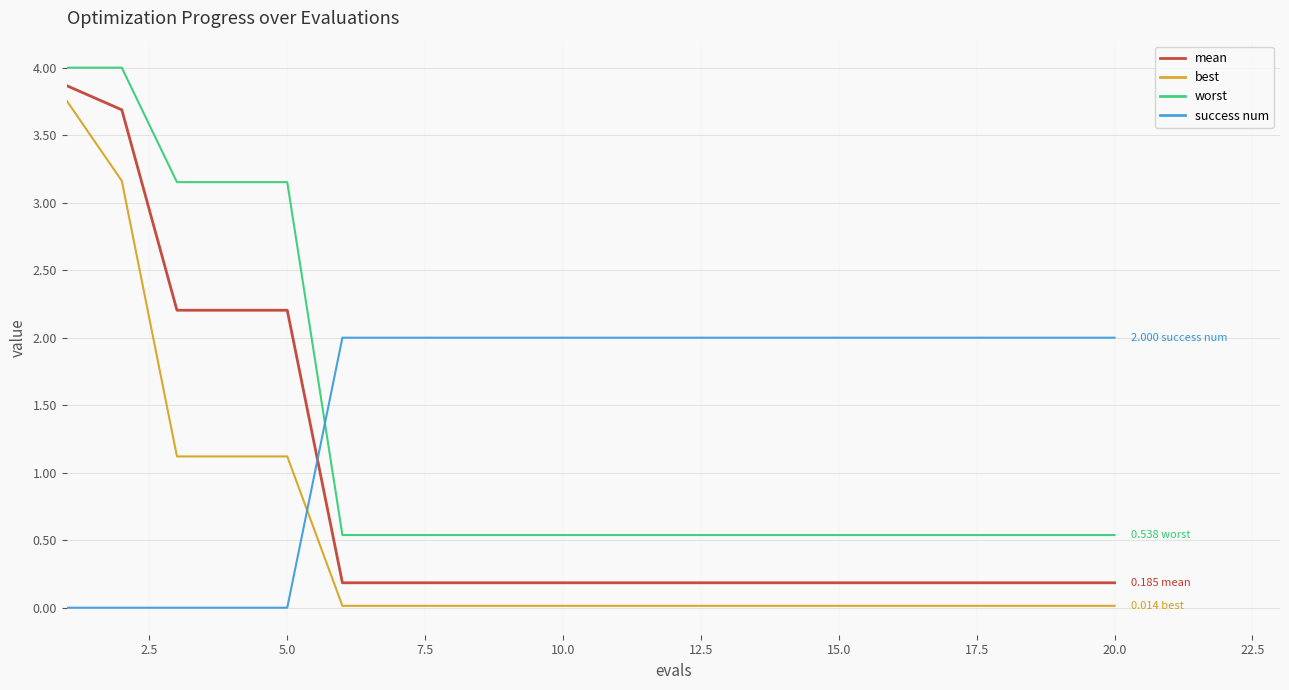

What is the difference between the maximum and minimum values in the worst series?

3.5